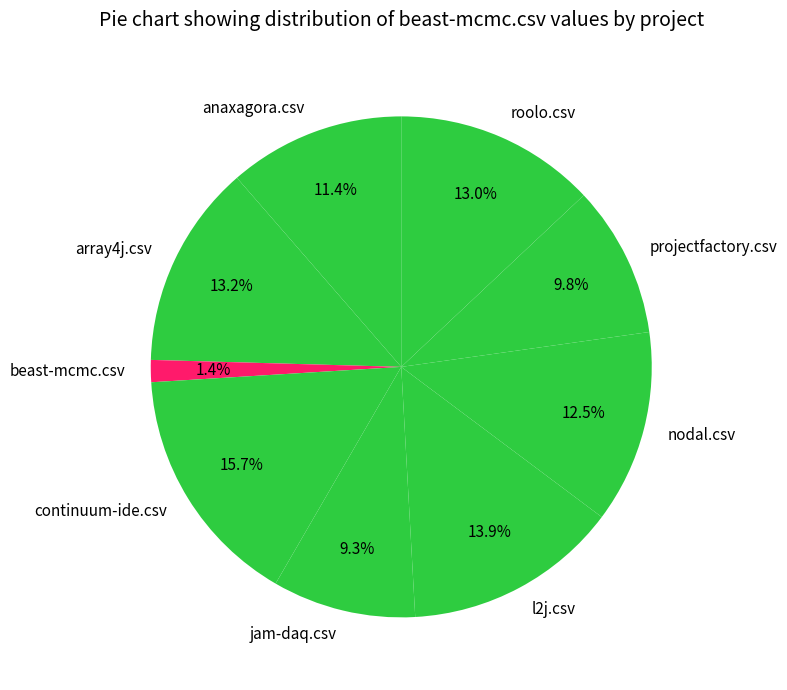

The roolo.csv slice represents 13% of the pie. True or false?

True